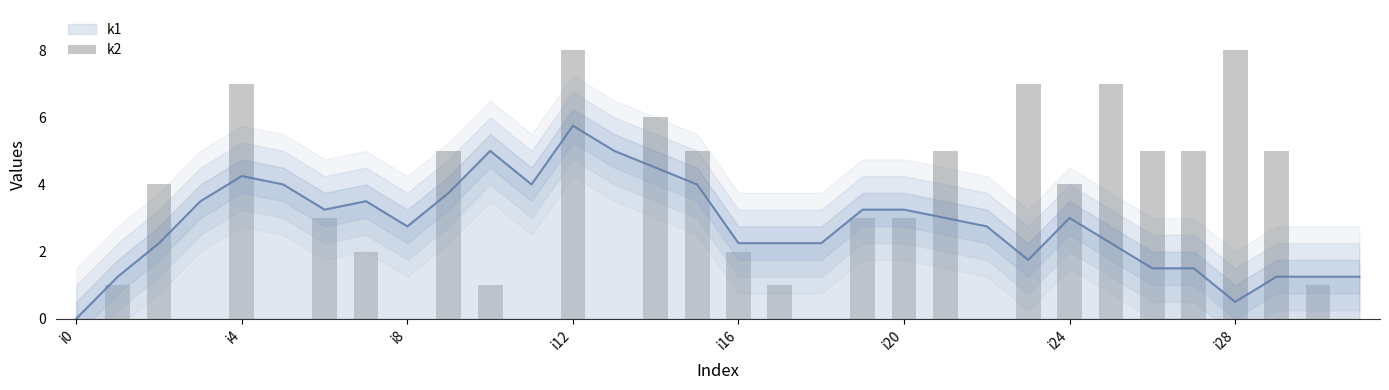

Between 26 and 22, which is larger?

26